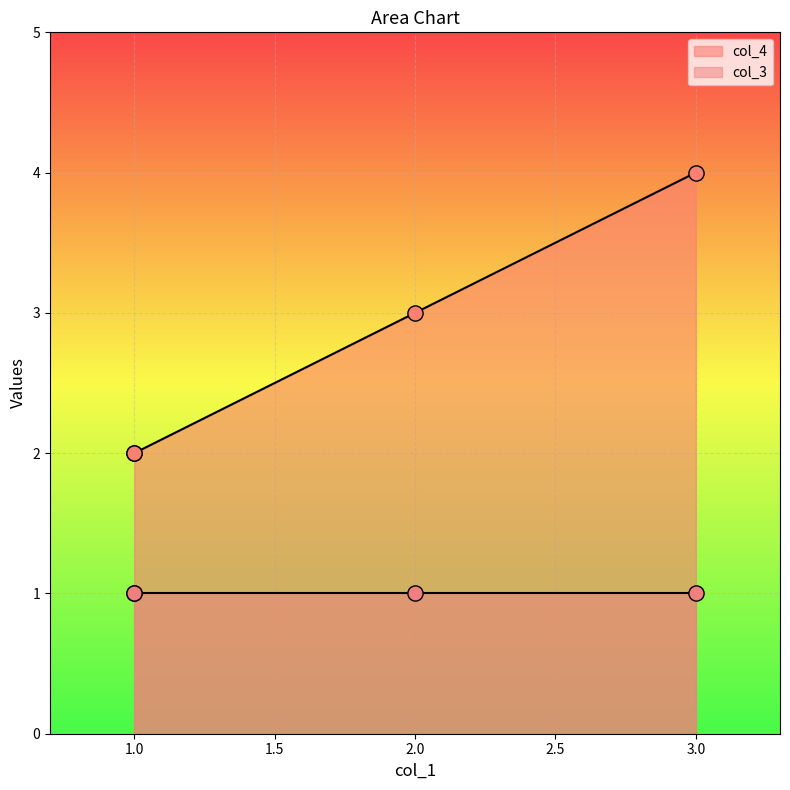

At which category is the sum across all series the highest?

3